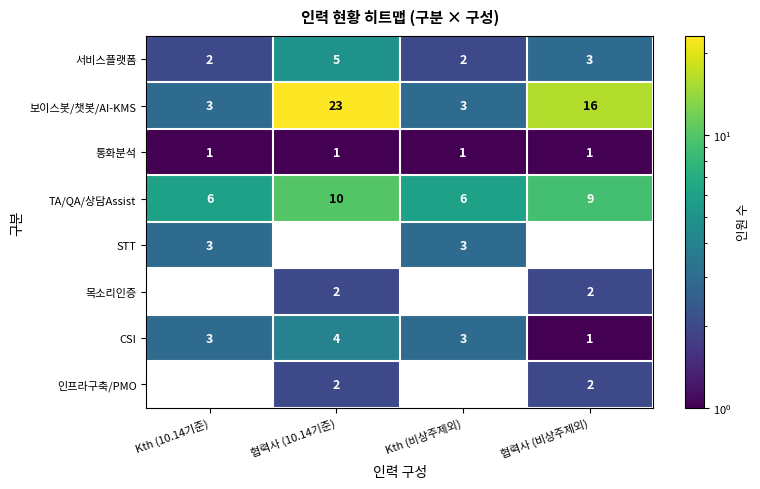

Is the value of TA/QA/상담Assist at 협력사 (10.14기준) greater than the value of 목소리인증 at 협력사 (비상주제외)?

Yes